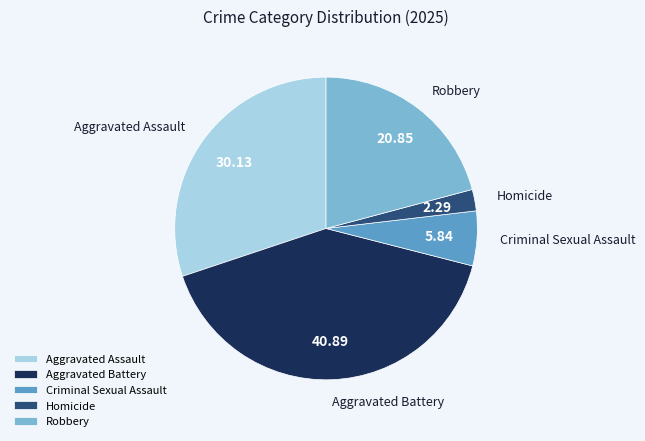

Which category has the smallest portion of the pie?

Homicide